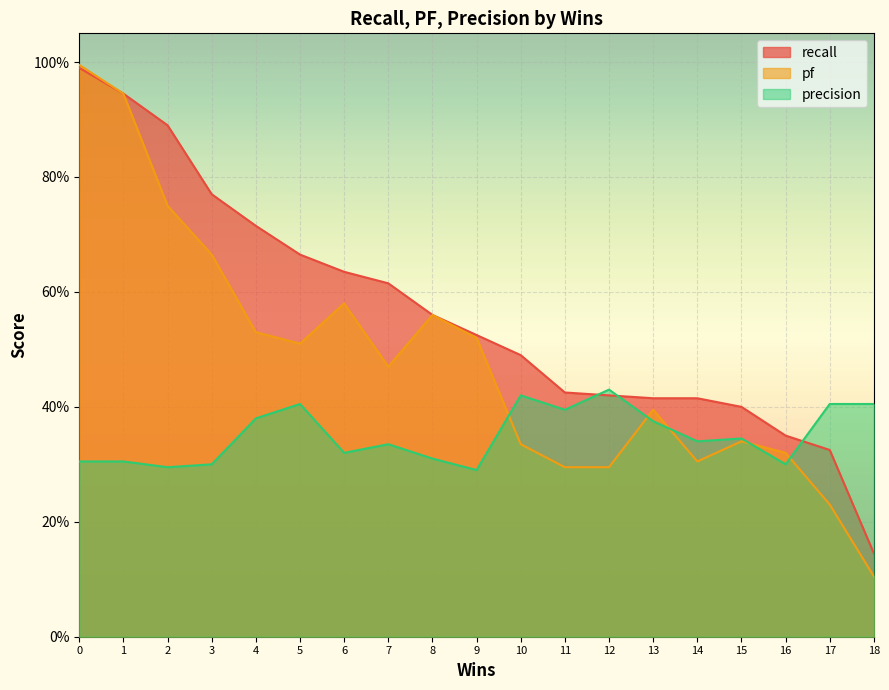

Reading right to left, what are all the values shown in this chart?

recall: 18=0.1	17=0.3	16=0.3	15=0.4	14=0.4	13=0.4	12=0.4	11=0.4	10=0.5	9=0.5	8=0.6	7=0.6	6=0.6	5=0.7	4=0.7	3=0.8	2=0.9	1=0.9	0=1.0
pf: 18=0.1	17=0.2	16=0.3	15=0.3	14=0.3	13=0.4	12=0.3	11=0.3	10=0.3	9=0.5	8=0.6	7=0.5	6=0.6	5=0.5	4=0.5	3=0.7	2=0.8	1=0.9	0=1.0
precision: 18=0.4	17=0.4	16=0.3	15=0.3	14=0.3	13=0.4	12=0.4	11=0.4	10=0.4	9=0.3	8=0.3	7=0.3	6=0.3	5=0.4	4=0.4	3=0.3	2=0.3	1=0.3	0=0.3